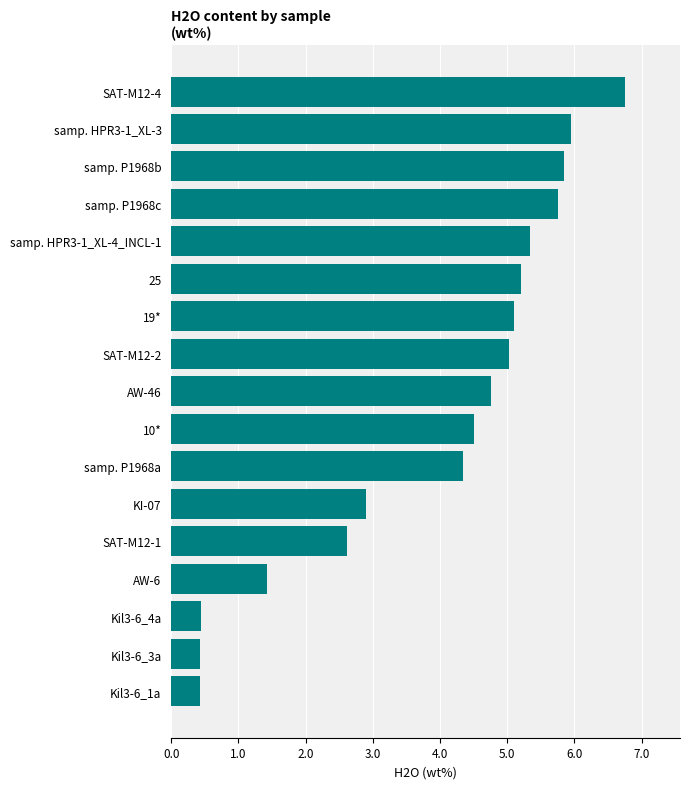

What is the maximum value shown in the chart?

6.8